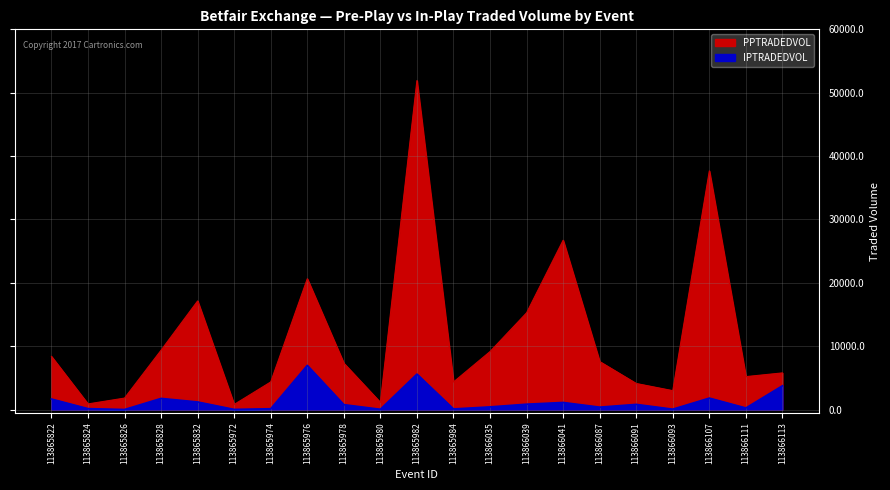

Is it true that PPTRADEDVOL equals 15263.0 at 113866039?

True